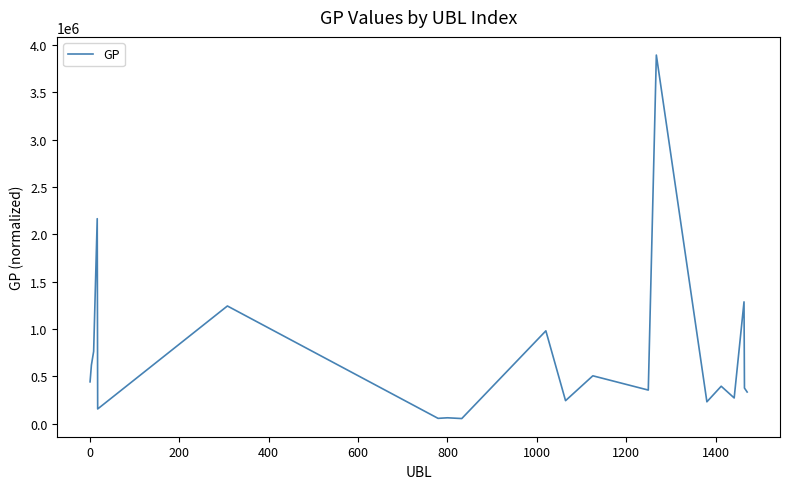

Does the chart display data point markers on the line(s)?

No